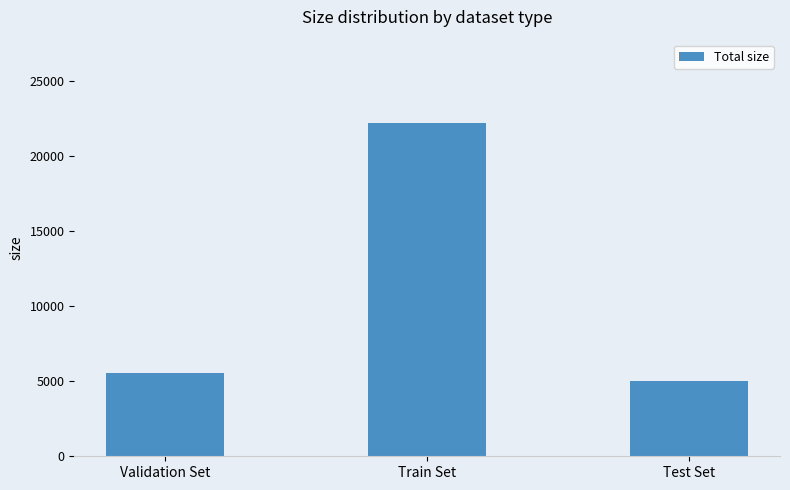

What is the maximum value shown in the chart?

22214